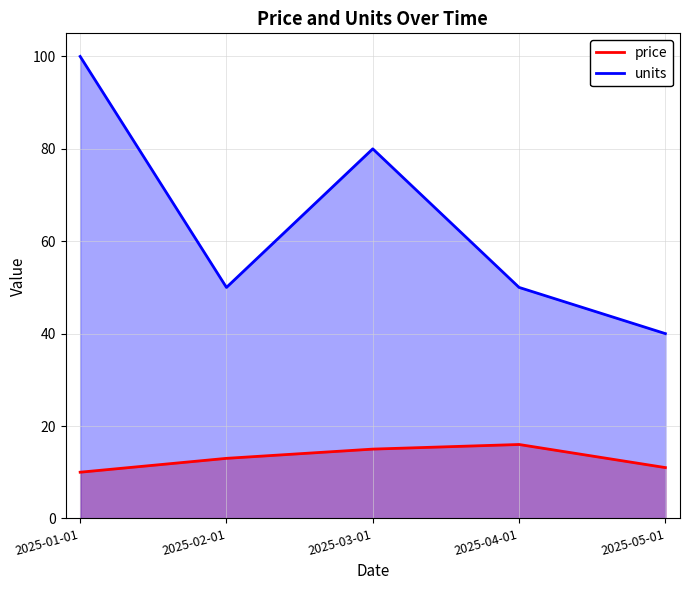

True or false: units and price cross at least once.

False